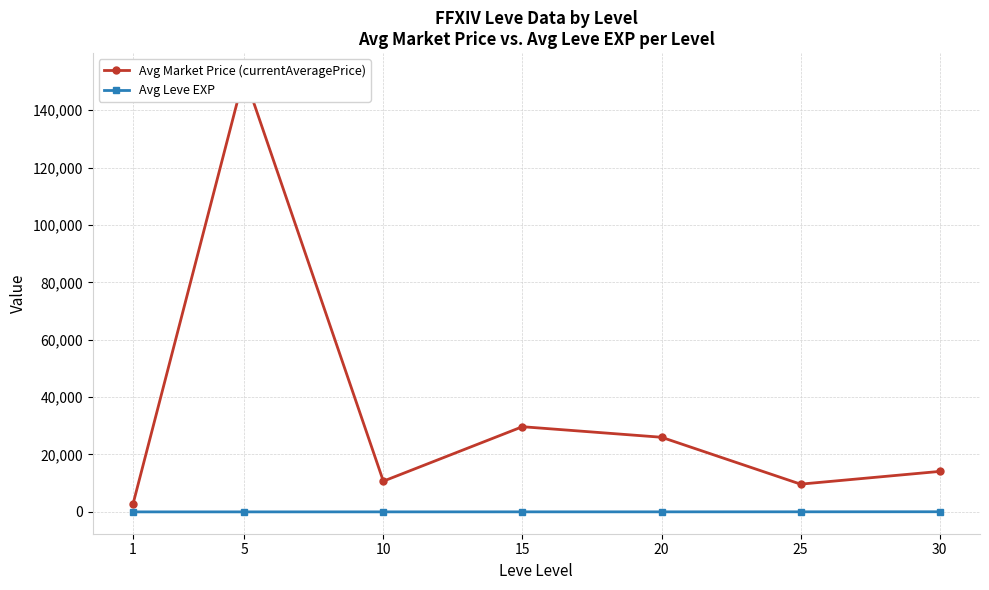

What is the value of the Avg Leve EXP point at the 6th from the left?

28.7